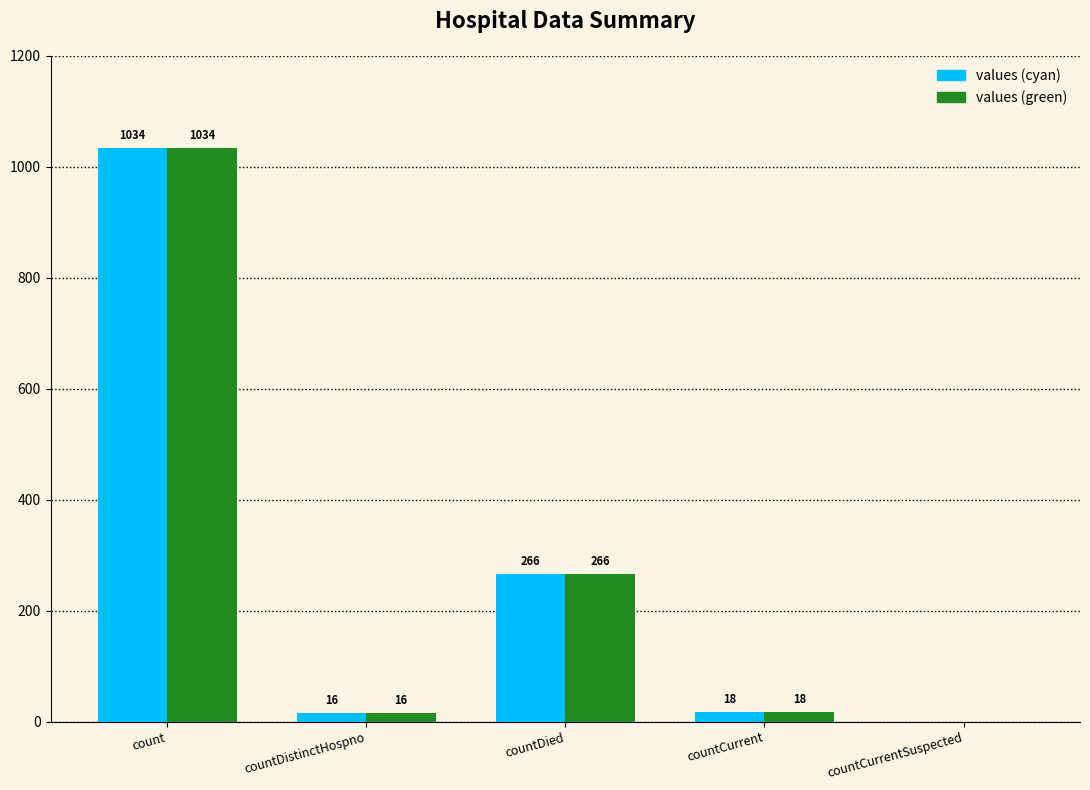

True or false: values (cyan) has a value of 1034 at count.

True